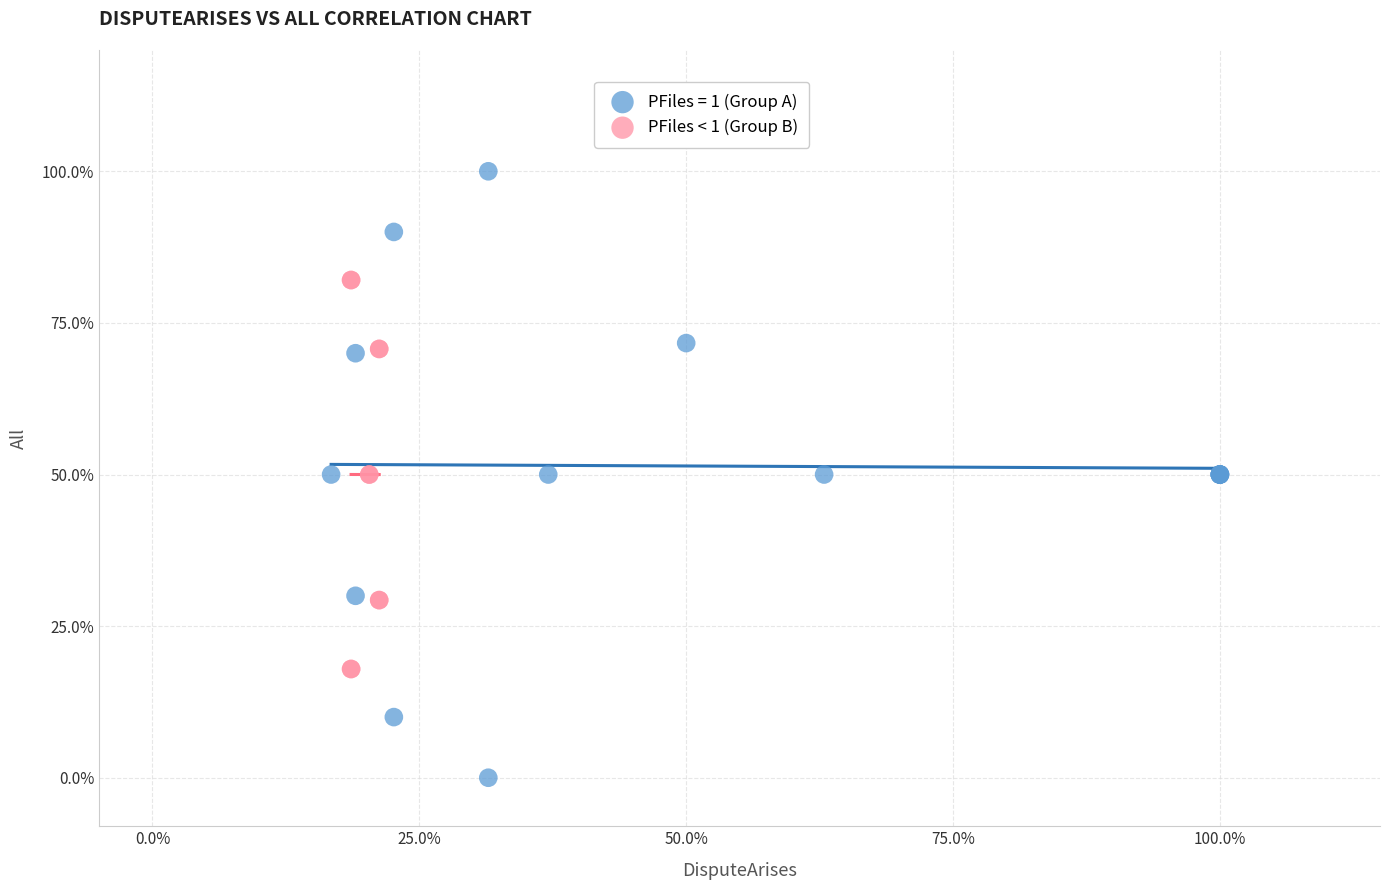

What are all the series names shown in the legend?

PFiles = 1 (Group A), PFiles < 1 (Group B)